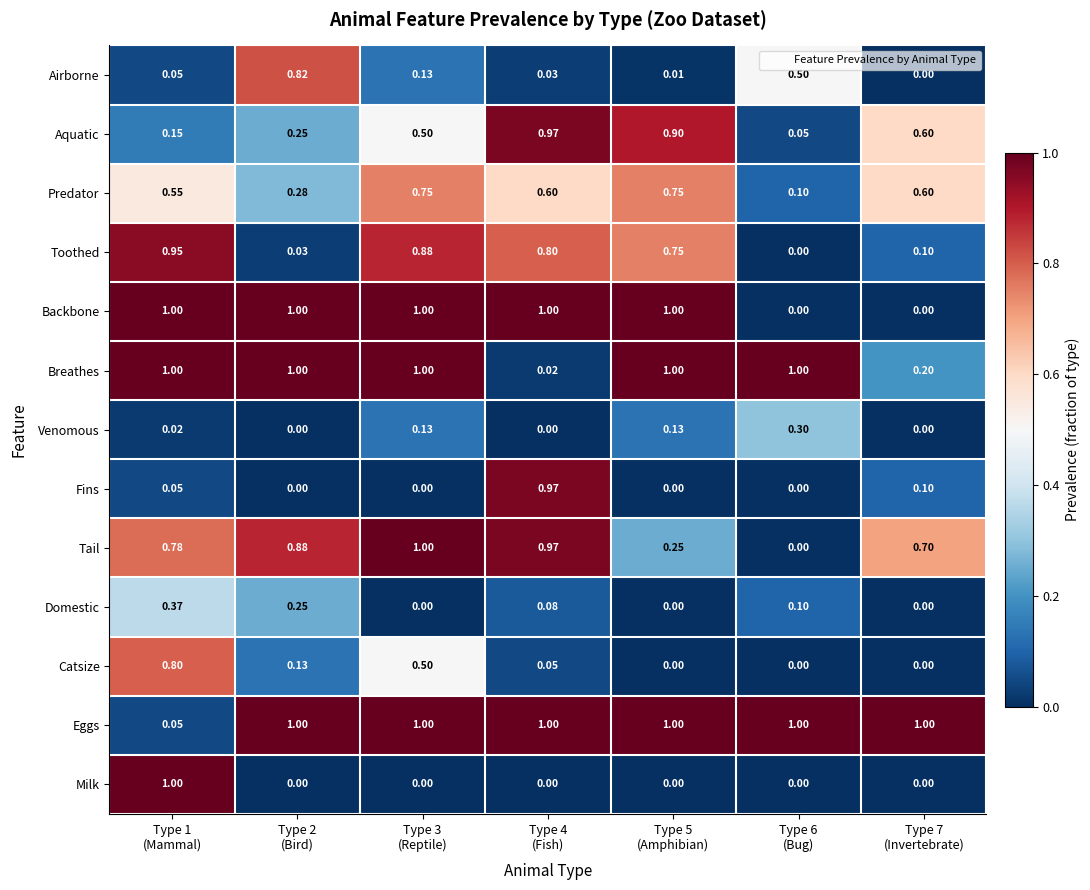

What is the difference between the highest and lowest values at Type 2
(Bird)?

1.0